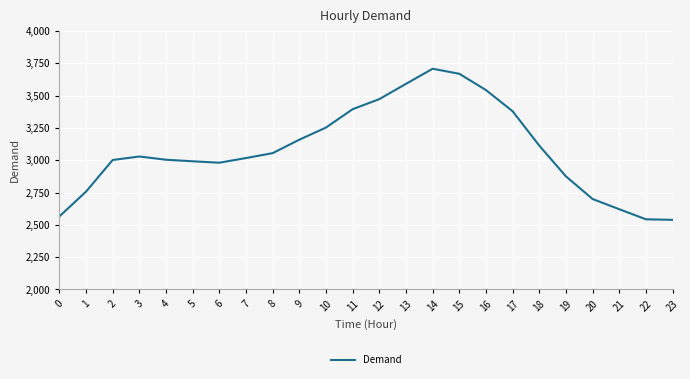

What is the difference between the maximum and minimum values?

1169